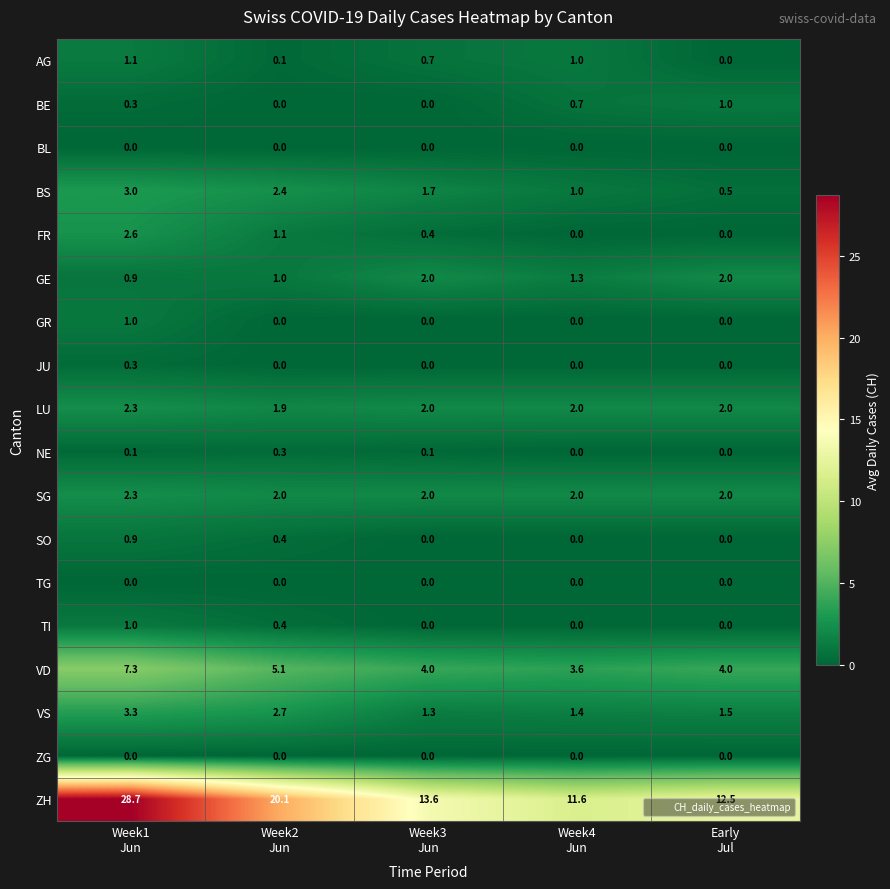

Which series has the largest range (max minus min)?

ZH